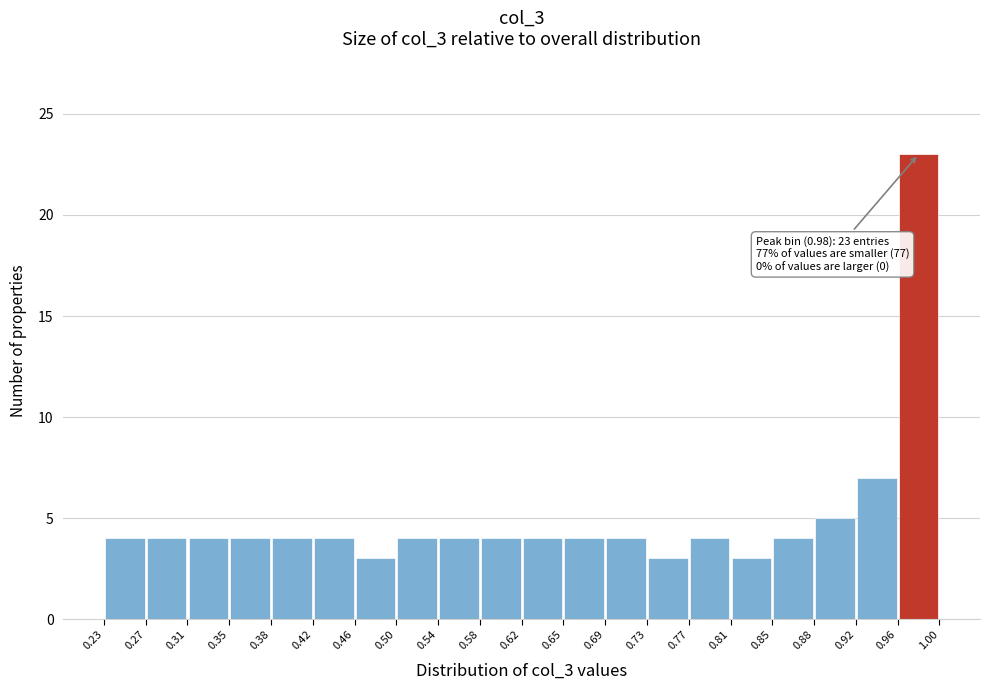

Which range on the x-axis has the tallest bar?

0.96 to 1.00